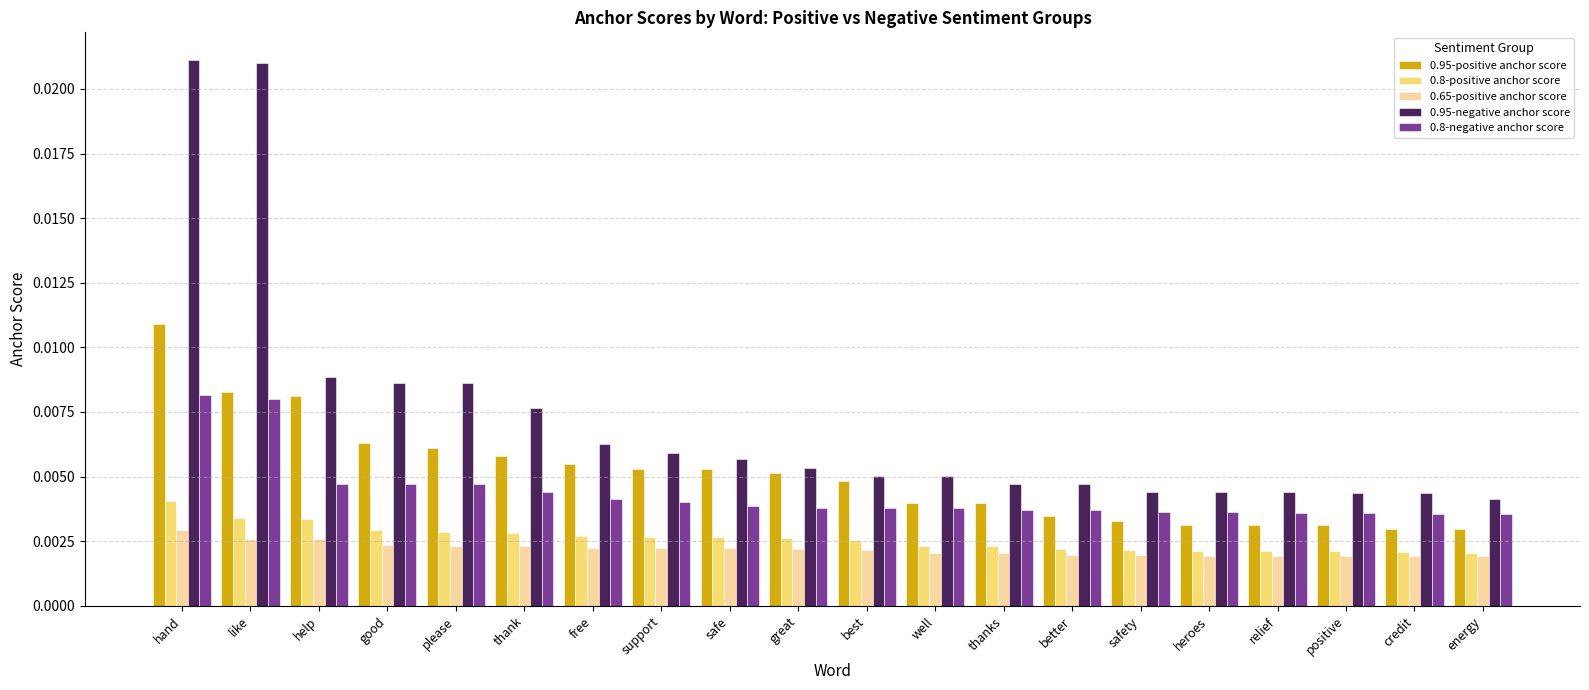

Which series changed the most between help and support?

0.95-negative anchor score